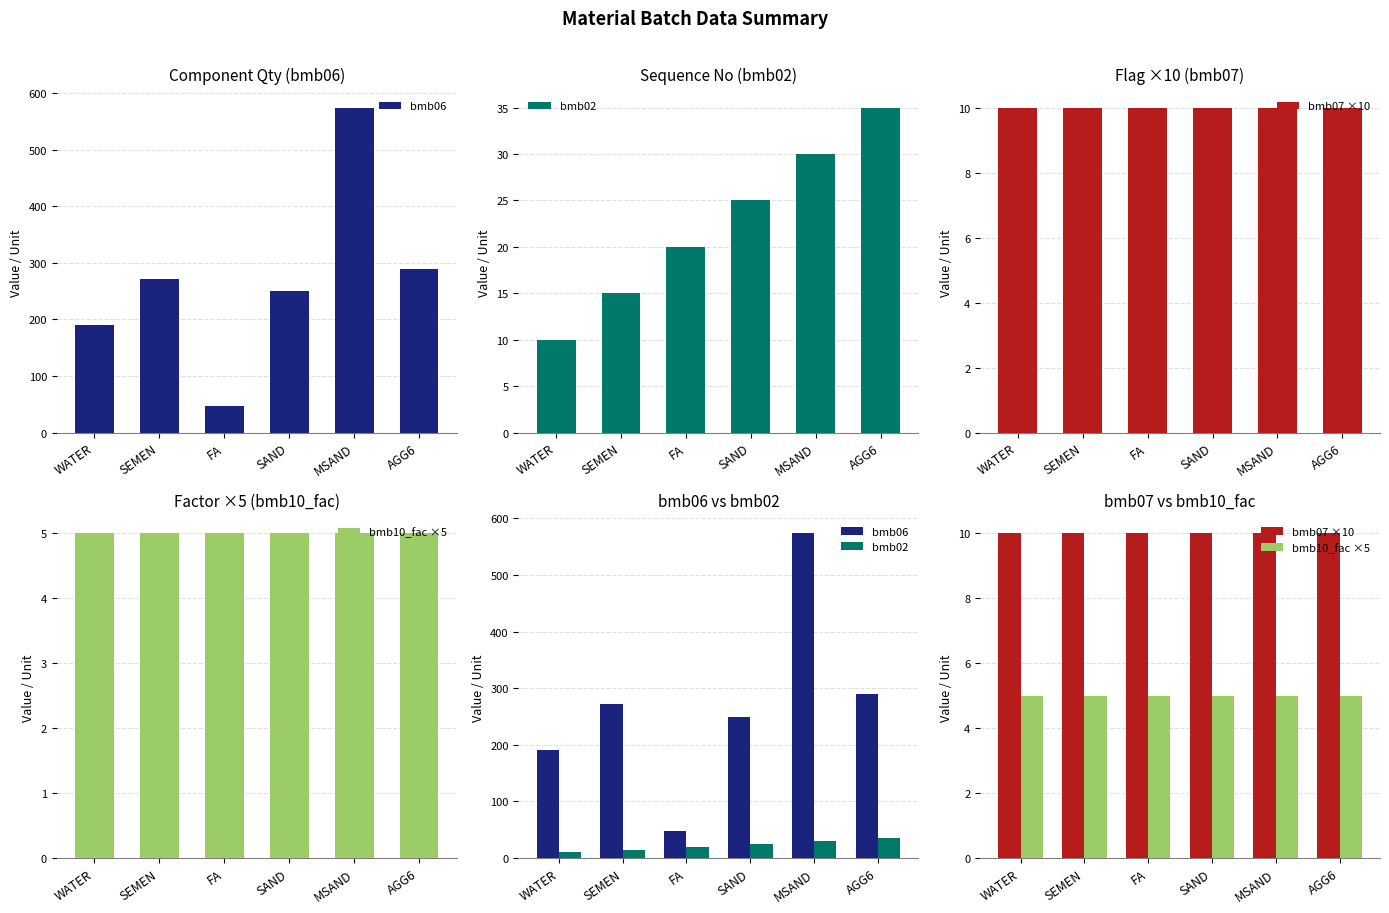

Reading left to right, list all the values displayed in this chart.

bmb06: WATER=190	SEMEN=272	FA=48	SAND=250	MSAND=574	AGG6=289
bmb02: WATER=10	SEMEN=15	FA=20	SAND=25	MSAND=30	AGG6=35
bmb07 ×10: WATER=10	SEMEN=10	FA=10	SAND=10	MSAND=10	AGG6=10
bmb10_fac ×5: WATER=5	SEMEN=5	FA=5	SAND=5	MSAND=5	AGG6=5